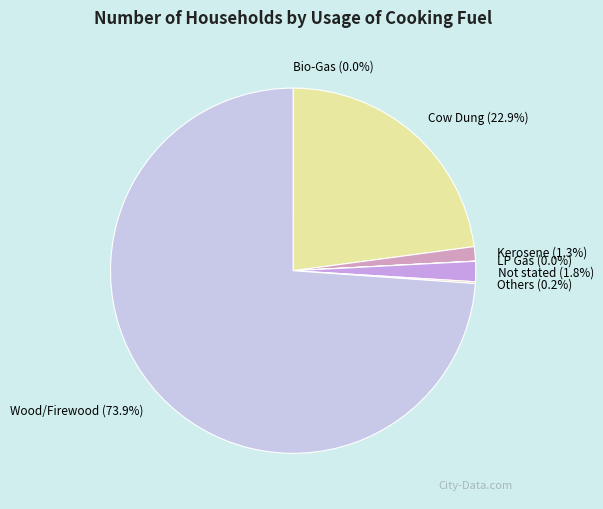

Which category has the biggest portion of the pie?

Wood/Firewood